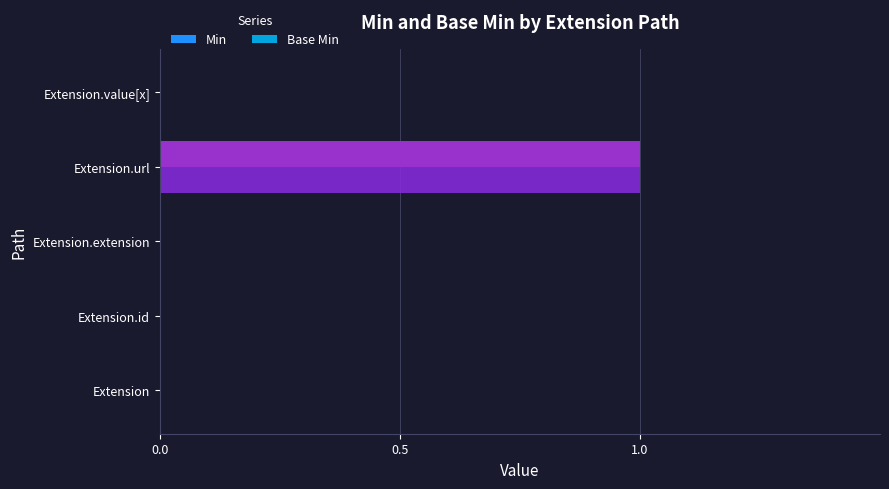

What are all the series names shown in the legend?

Min, Base Min